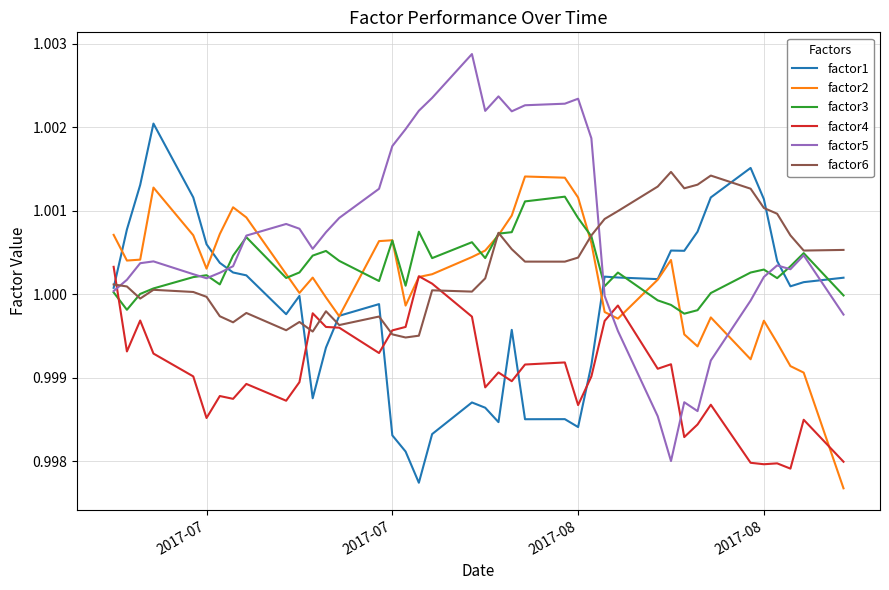

Which series has the largest total across all categories?

factor5